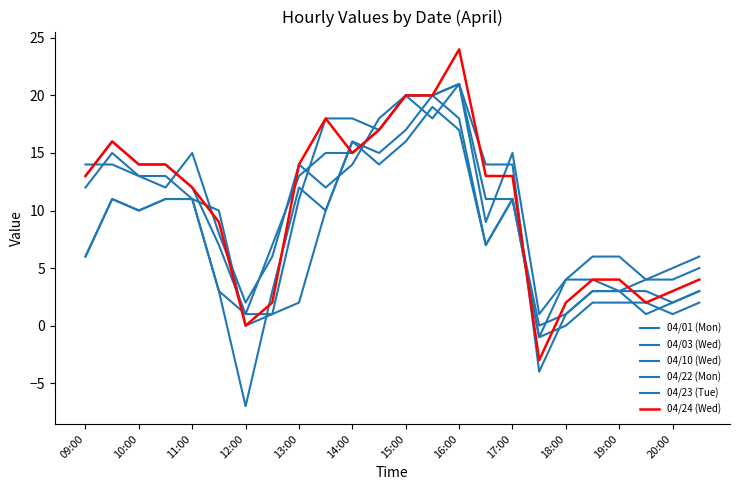

What is the greatest value displayed?

24